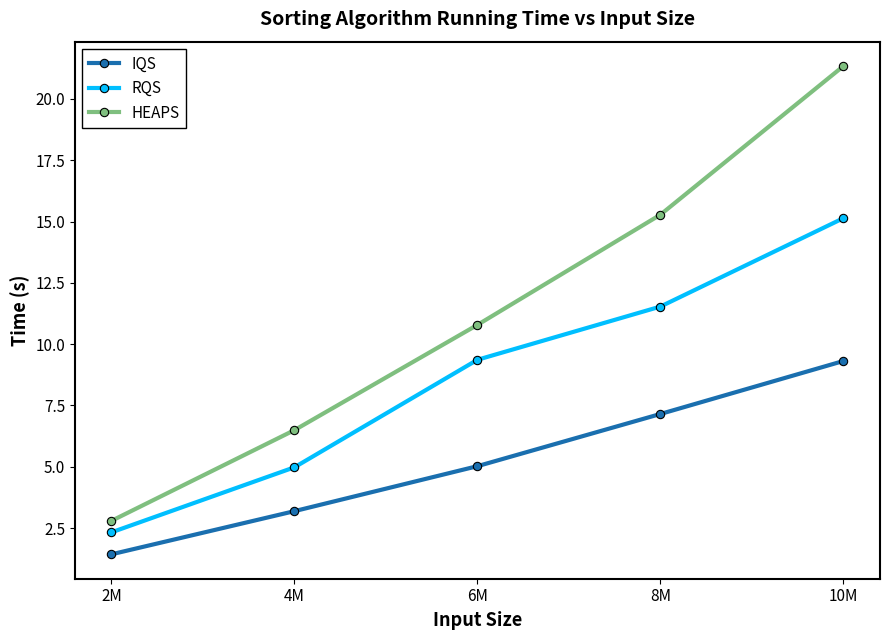

True or false: RQS and HEAPS cross at least once.

False